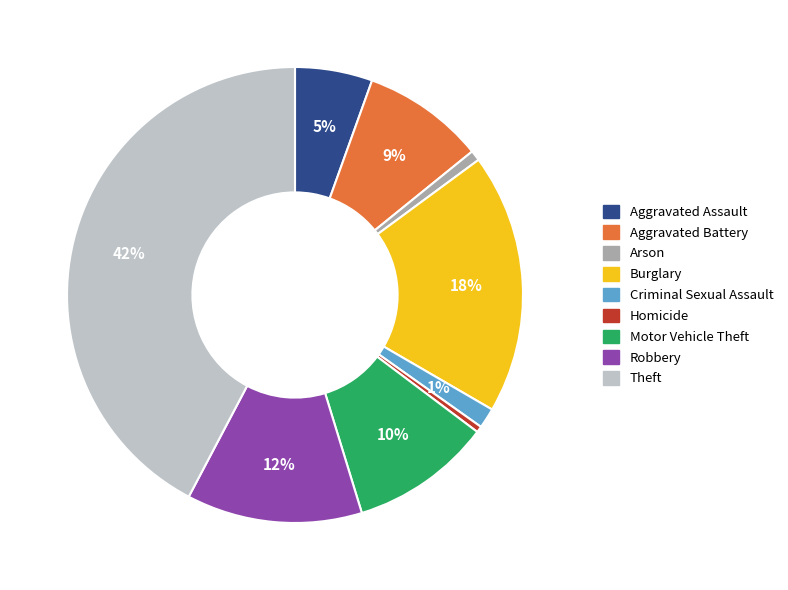

Which category has the biggest portion of the pie?

Theft